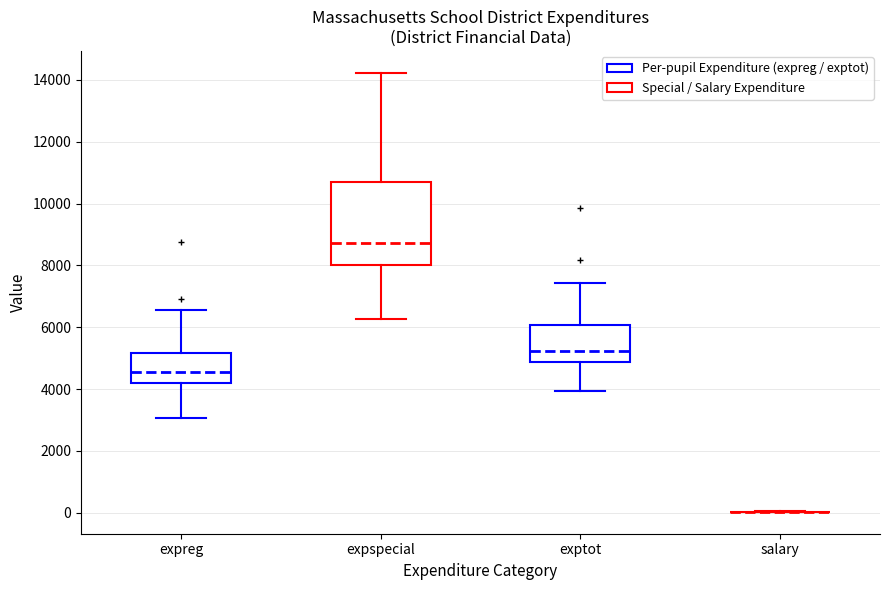

Reading left to right, transcribe this box plot: for each box, give where its median line is, the range the box spans, and where its two whiskers end, as read against the y-axis. The values are not printed on the chart, so give them approximately, as read against the axis.

expreg: median 4600, box 4200 to 5200, whiskers 3000 to 6600
expspecial: median 8800, box 8000 to 10600, whiskers 6200 to 14200
exptot: median 5200, box 4800 to 6000, whiskers 4000 to 7400
salary: box collapsed to a line at 0, whiskers 0 to 0